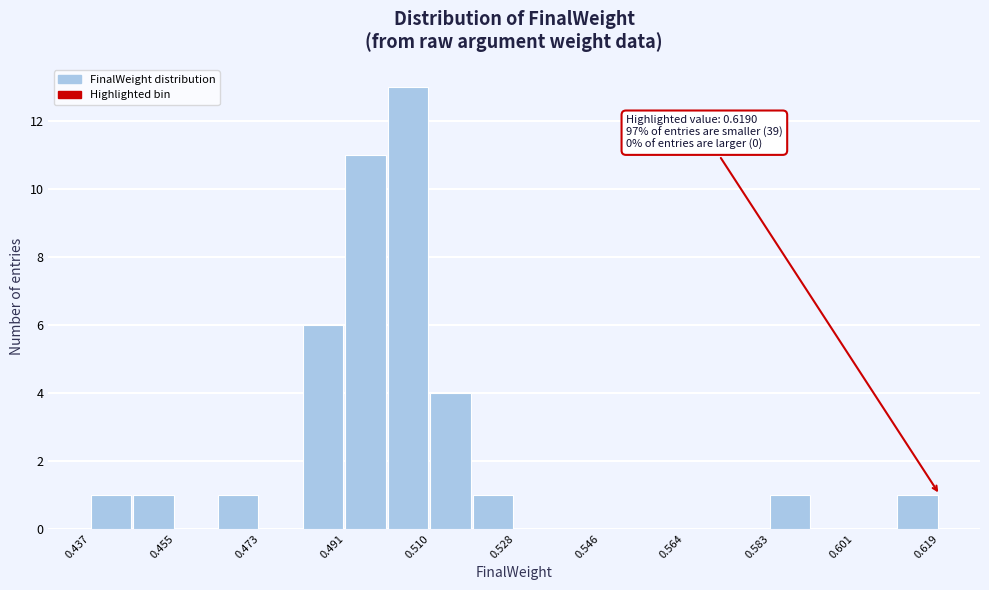

Over which range of the x-axis is the bar tallest?

0.500 to 0.510